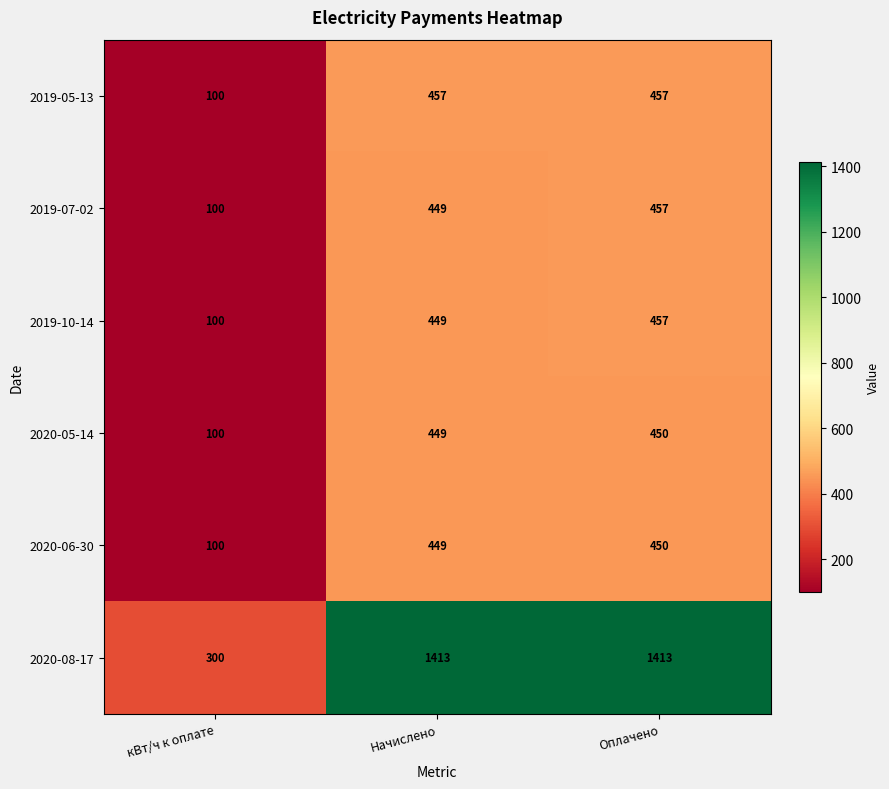

What is the sum of the 2020-05-14 values at Оплачено and кВт/ч к оплате?

550